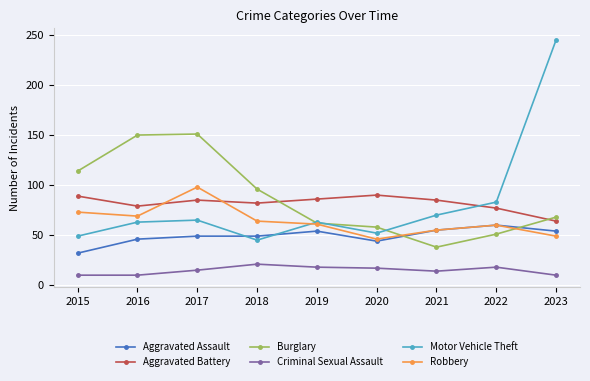

What is the average value of the Aggravated Battery series?

82